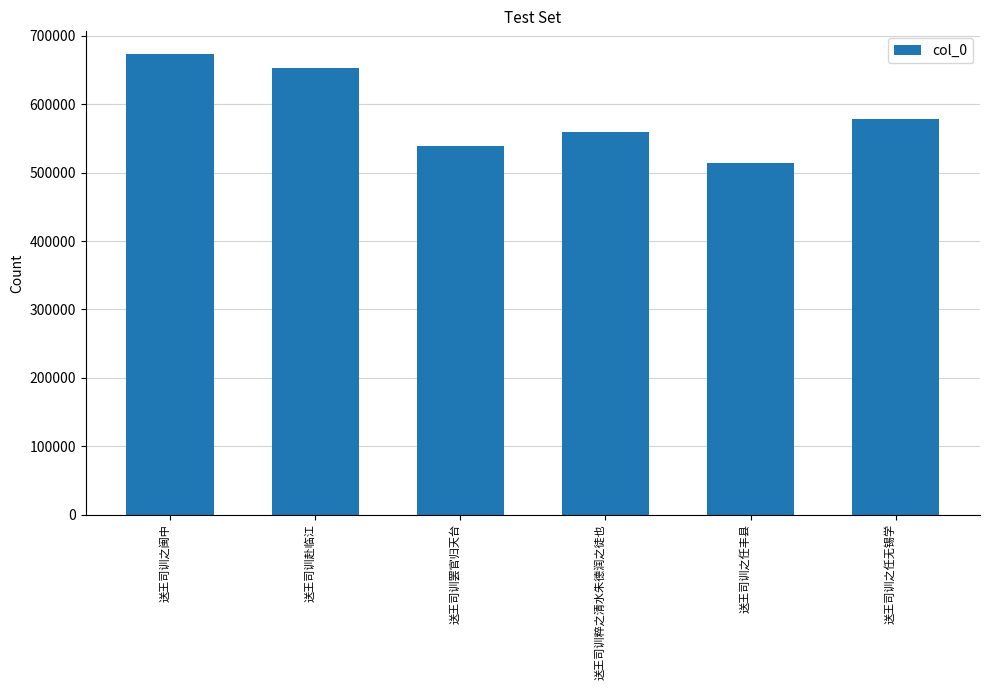

What is the label of the 6th bar from the left?

送王司训之任无锡学